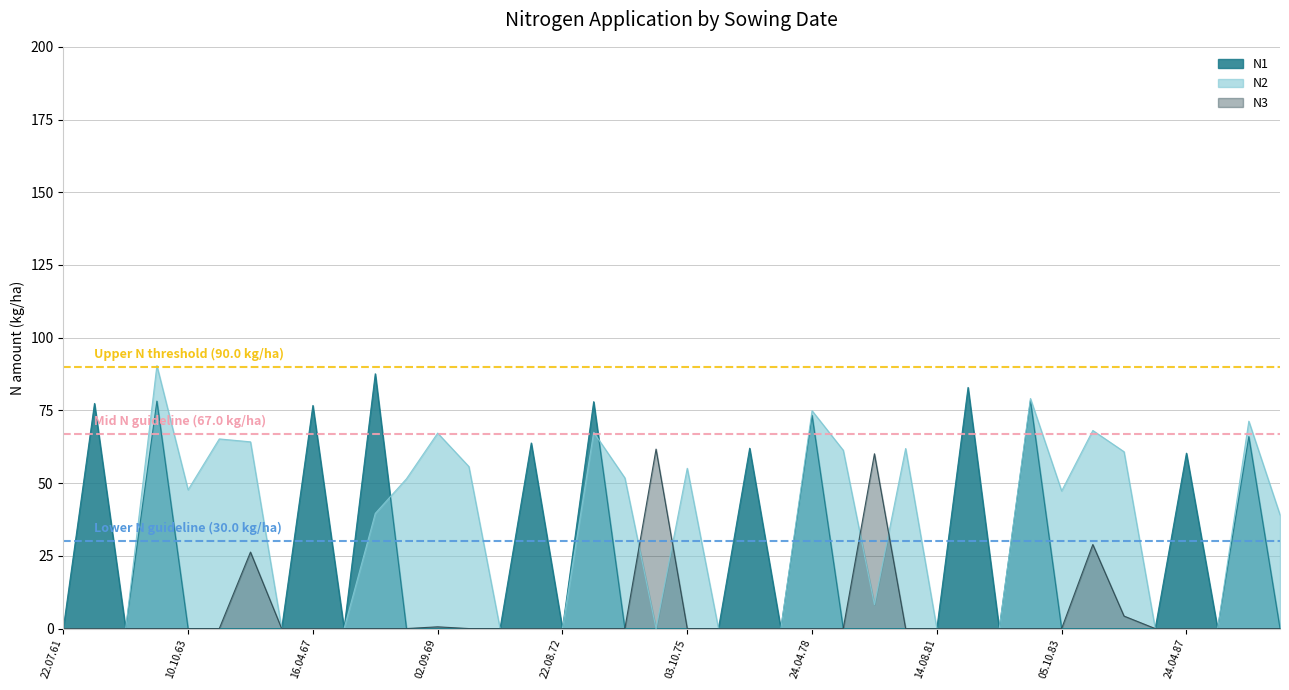

Is it true that N3 equals 0.0 at 01.05.77?

True